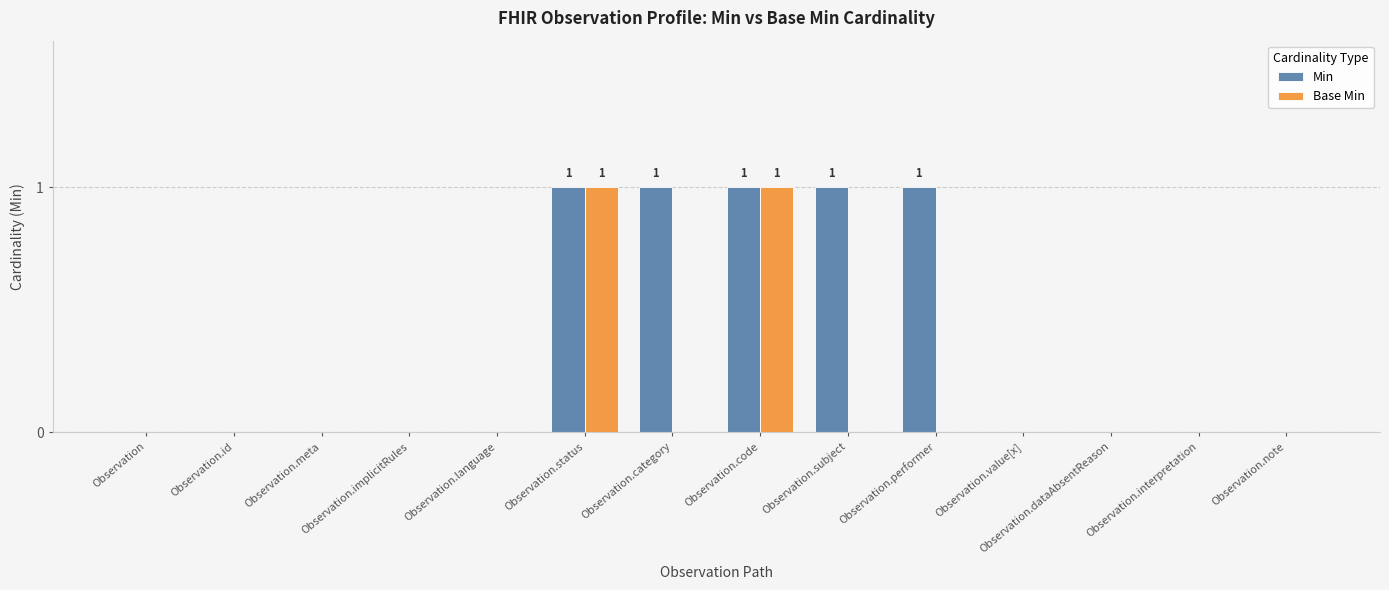

The Min series shows 1 at Observation.implicitRules. True or false?

False